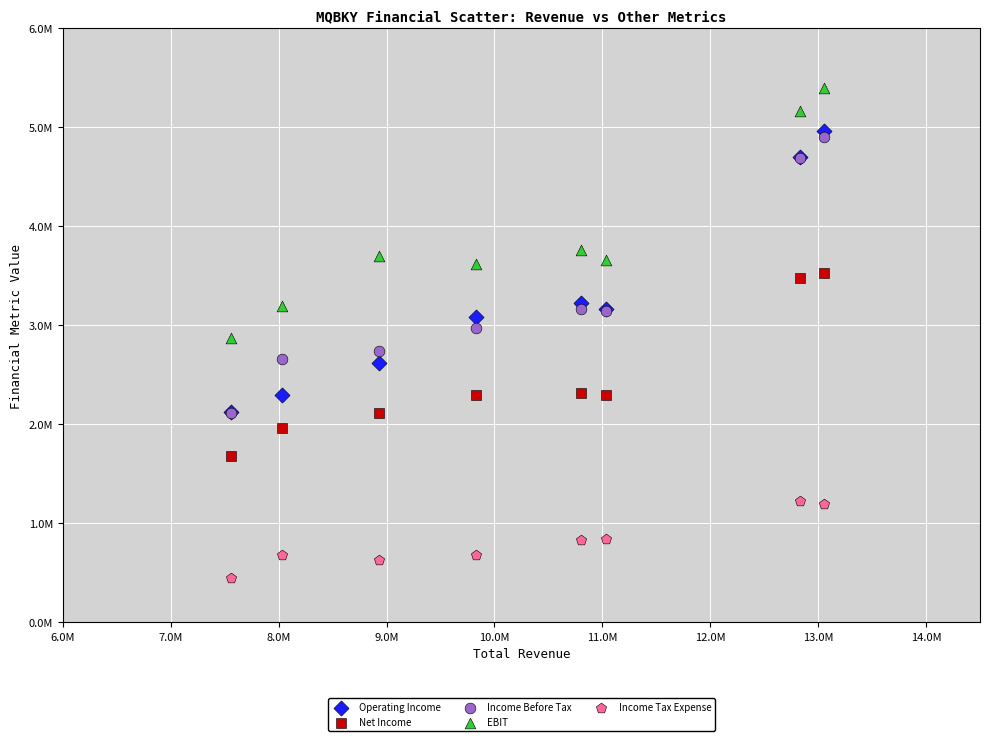

Which series has the largest Y range (max minus min)?

Operating Income